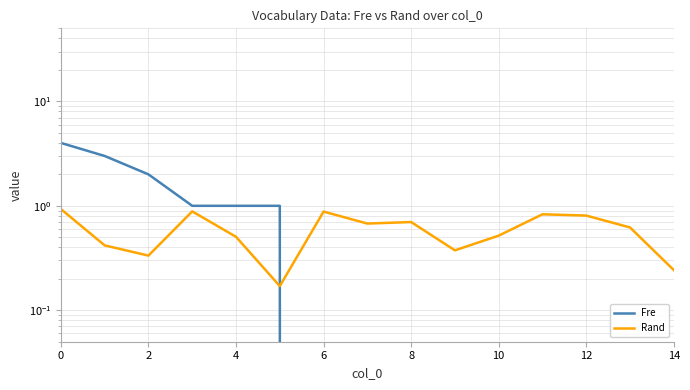

How many times do Fre and Rand cross each other?

1